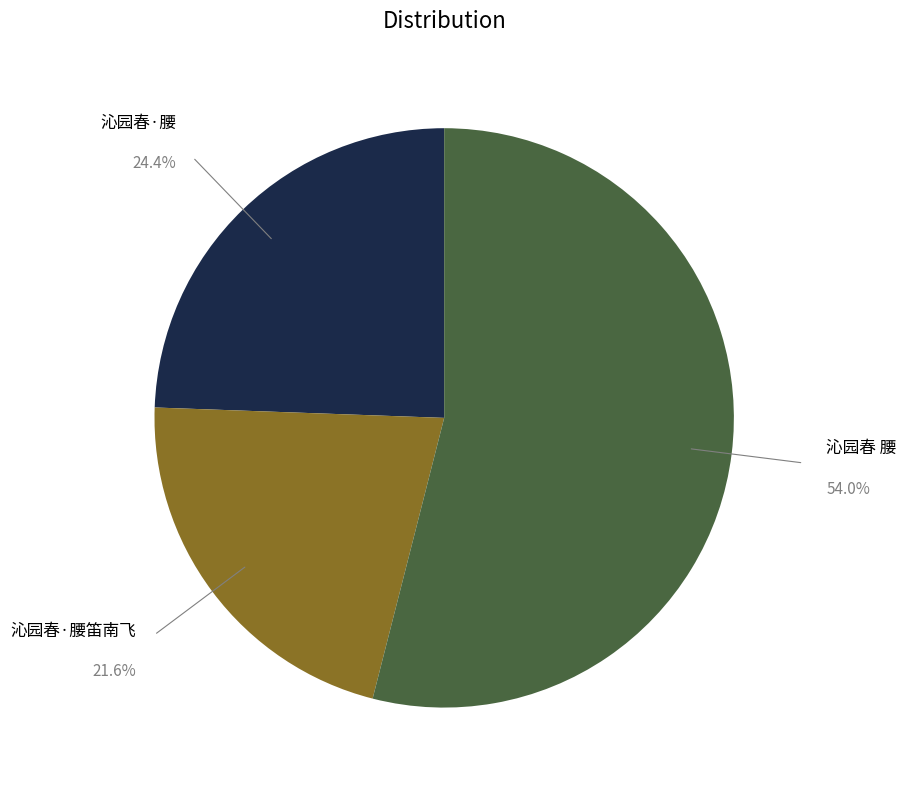

Which slice is the largest?

沁园春 腰